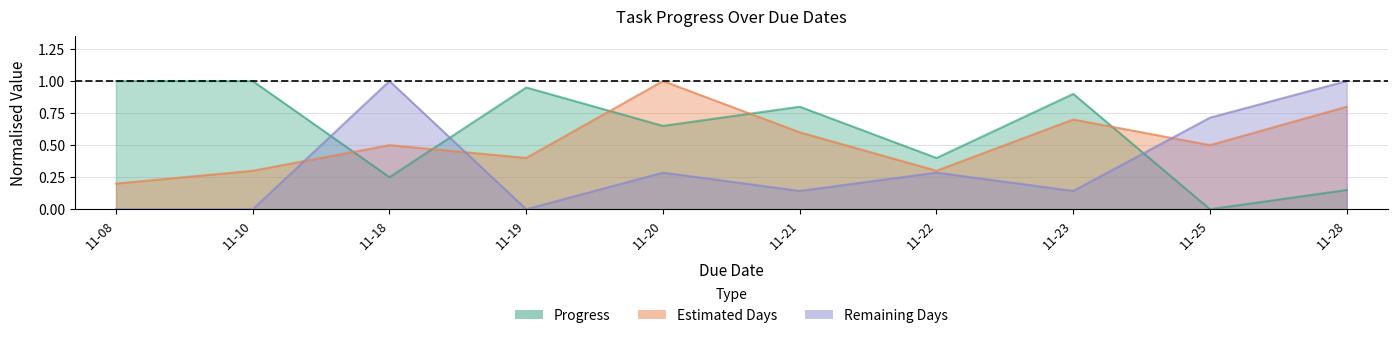

In Estimated Days, how many points are higher than both neighbors (excluding endpoints)?

3